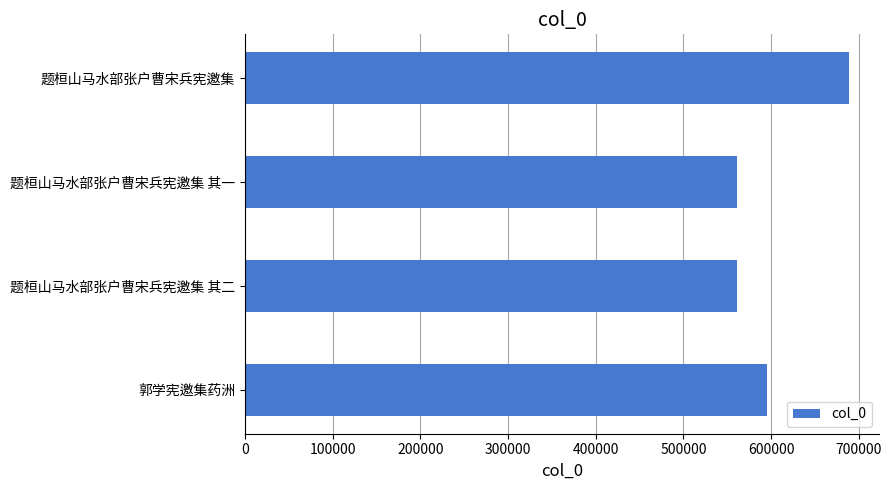

How many series are shown in this chart?

1